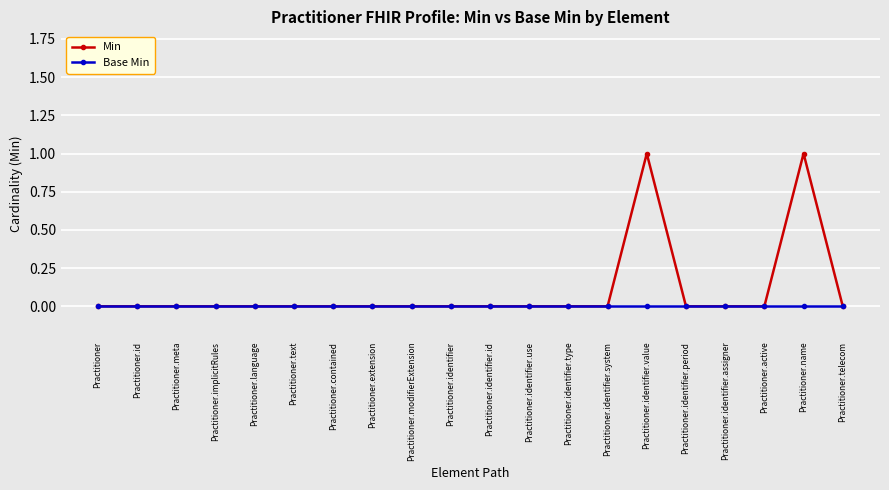

Which series has the largest total across all categories?

Min